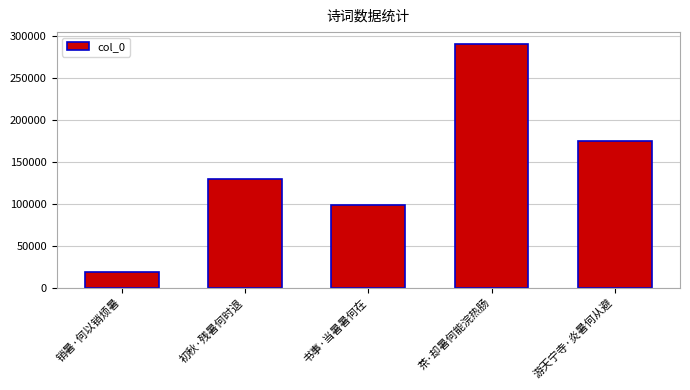

What is the difference between the maximum and minimum values?

270691